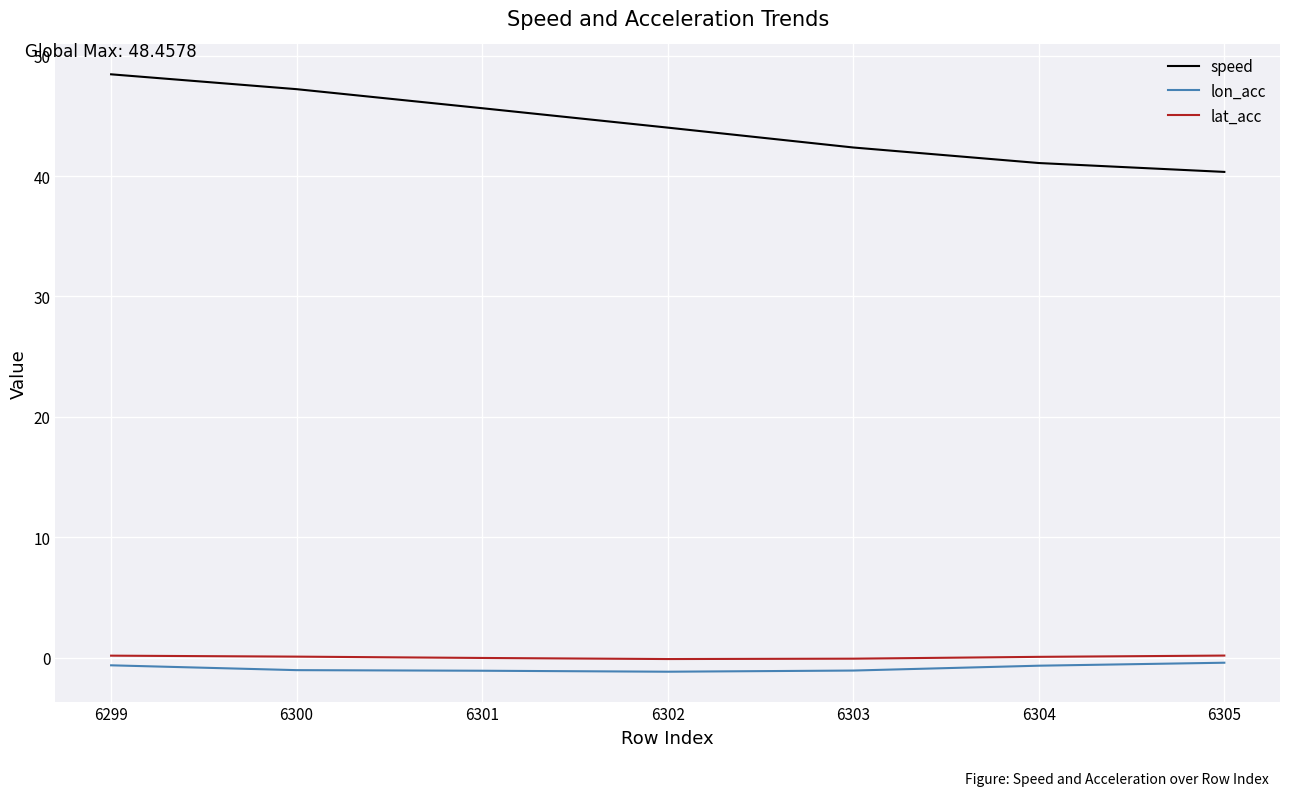

At 6300, list the series in order from smallest to largest.

lon_acc, lat_acc, speed